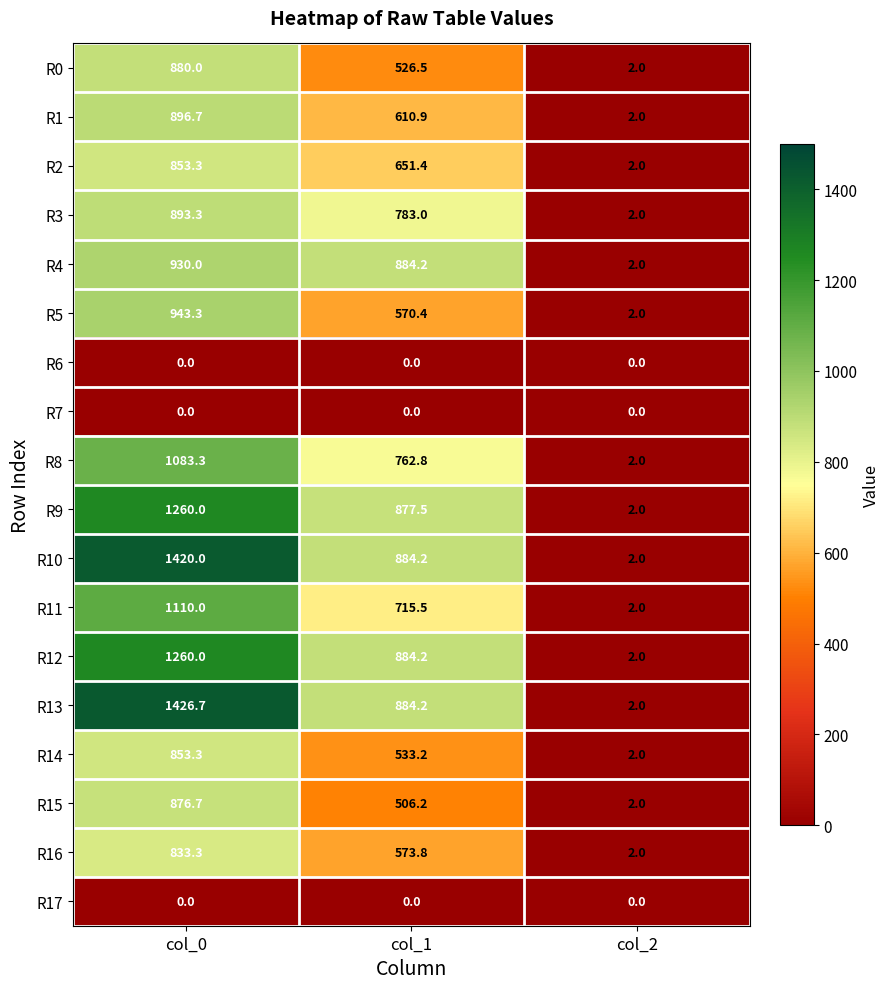

What is the average value of the R8 series?

616.0